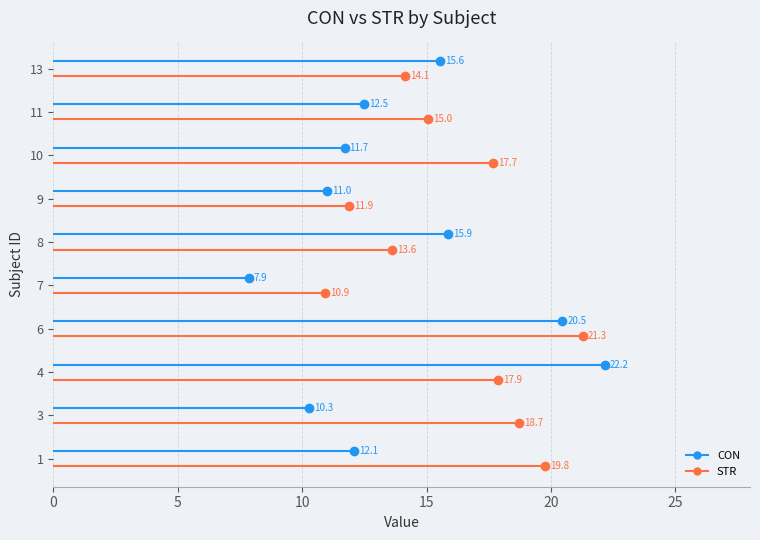

How many series are shown in this chart?

2